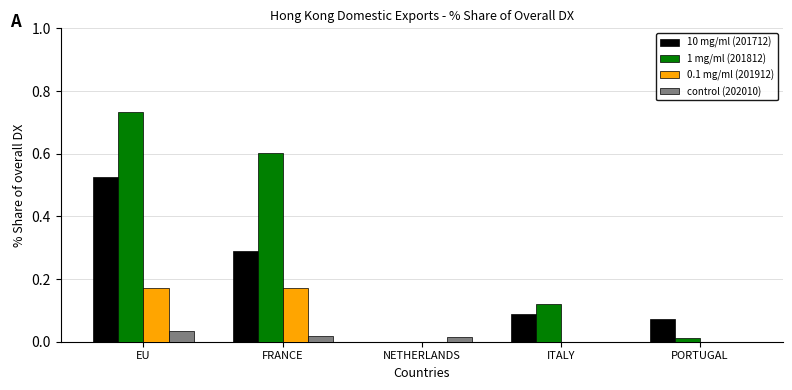

Which category has the highest value across all series?

EU